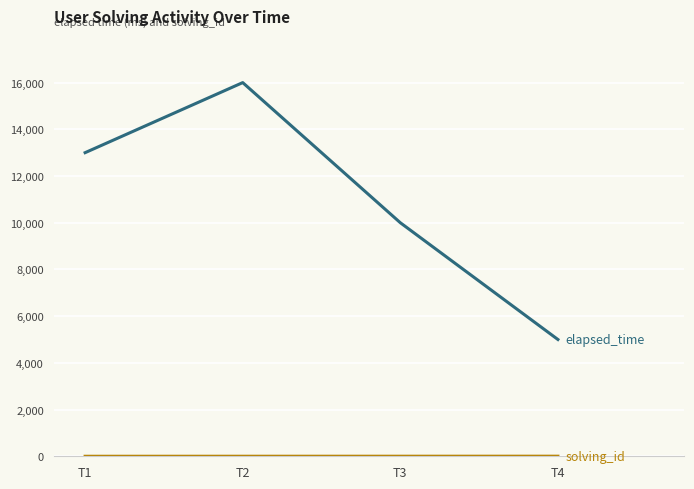

At which category is the sum across all series the highest?

T2